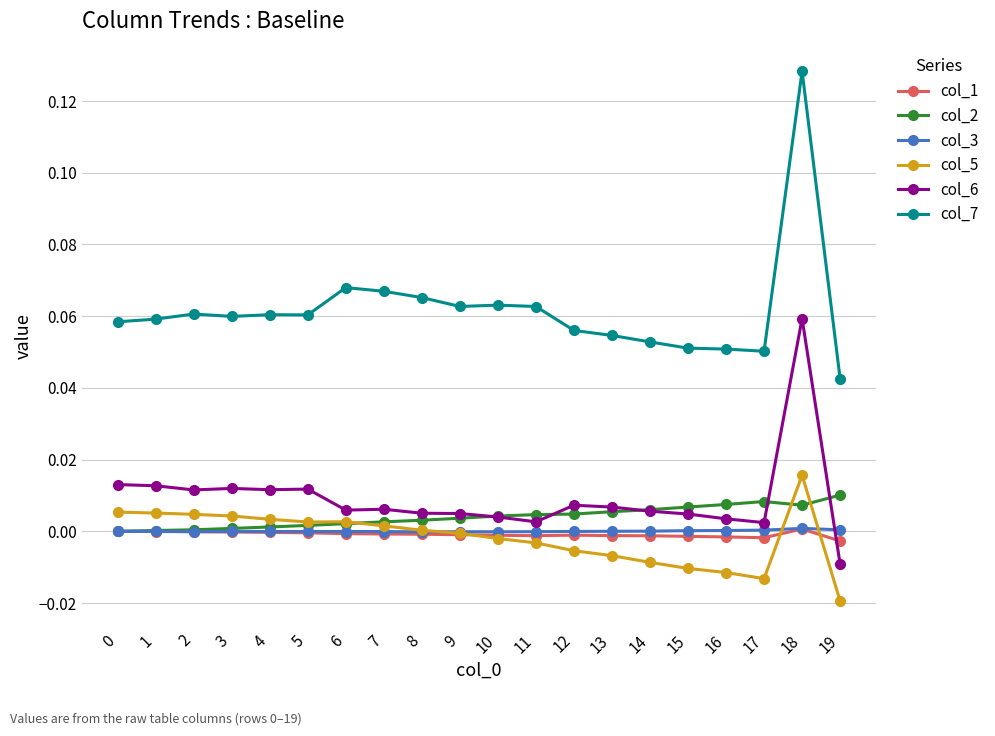

True or false: col_6 and col_7 cross at least once.

False